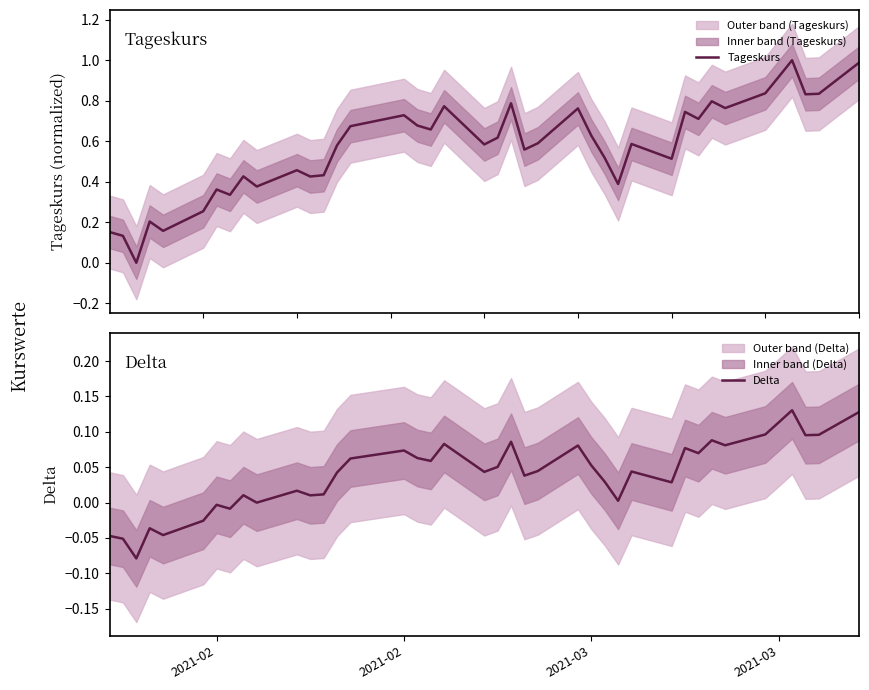

Reading left to right, extract all data points from this chart.

Tageskurs: 0.2	0.1	0.0	0.2	0.2	0.3	0.4	0.3	0.4	0.4	0.5	0.4	0.4	0.6	0.7	0.7	0.7	0.7	0.8	0.6	0.6	0.8	0.6	0.6	0.8	0.6	0.5	0.4	0.6	0.5	0.7	0.7	0.8	0.8	0.8	0.9	1.0	0.8	0.8	1.0
Delta: -0.0	-0.1	-0.1	-0.0	-0.0	-0.0	-0.0	-0.0	0.0	-0.0	0.0	0.0	0.0	0.0	0.1	0.1	0.1	0.1	0.1	0.0	0.1	0.1	0.0	0.0	0.1	0.1	0.0	0.0	0.0	0.0	0.1	0.1	0.1	0.1	0.1	0.1	0.1	0.1	0.1	0.1